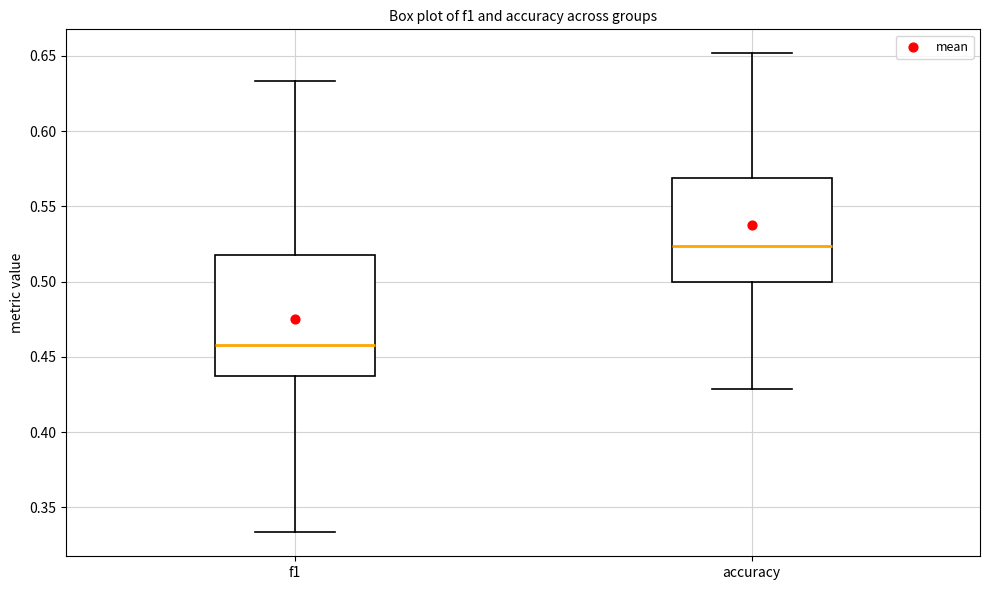

Where is the lower edge of the box for accuracy on the y-axis? The values are not printed on the chart, so give them approximately, as read against the axis.

0.500